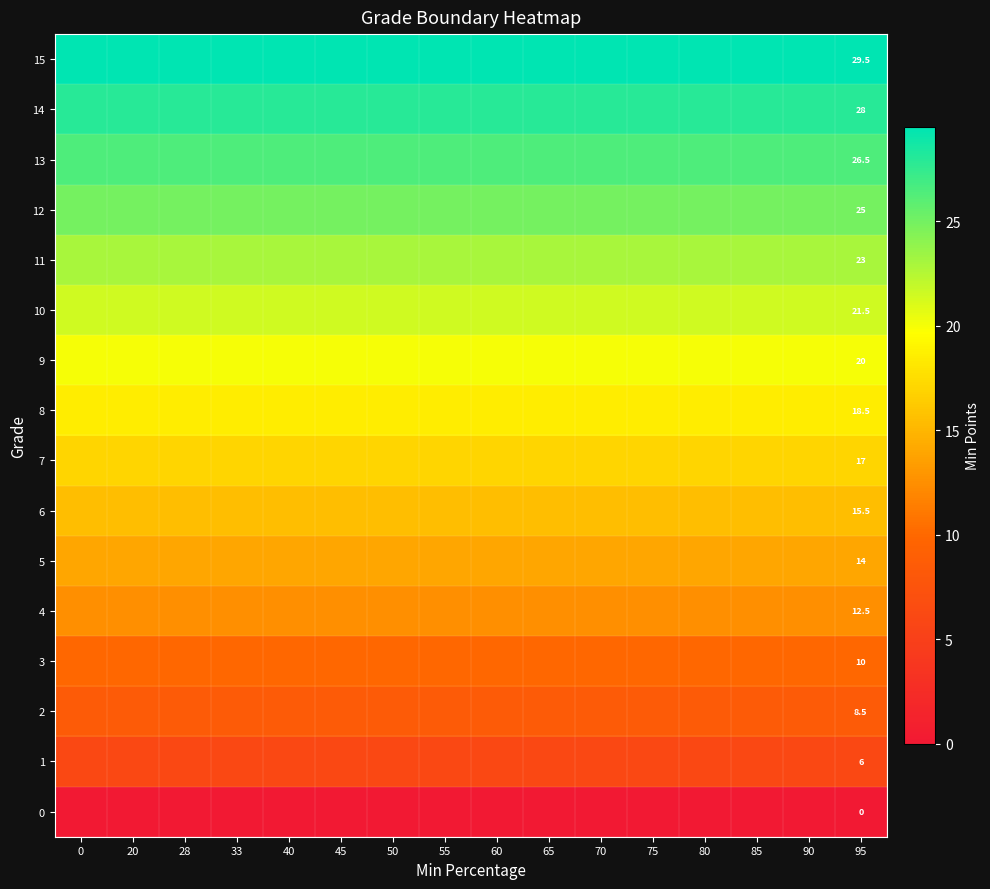

Is it true that 7 equals 17.0 at 95?

True